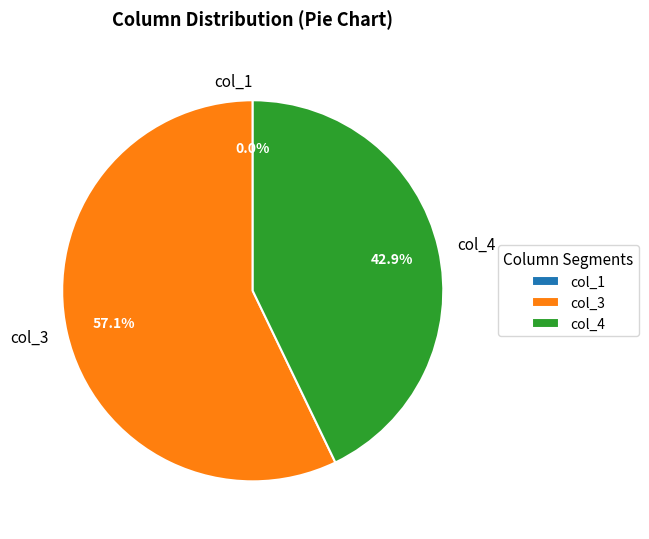

True or false: col_3 accounts for 63% of the total.

False